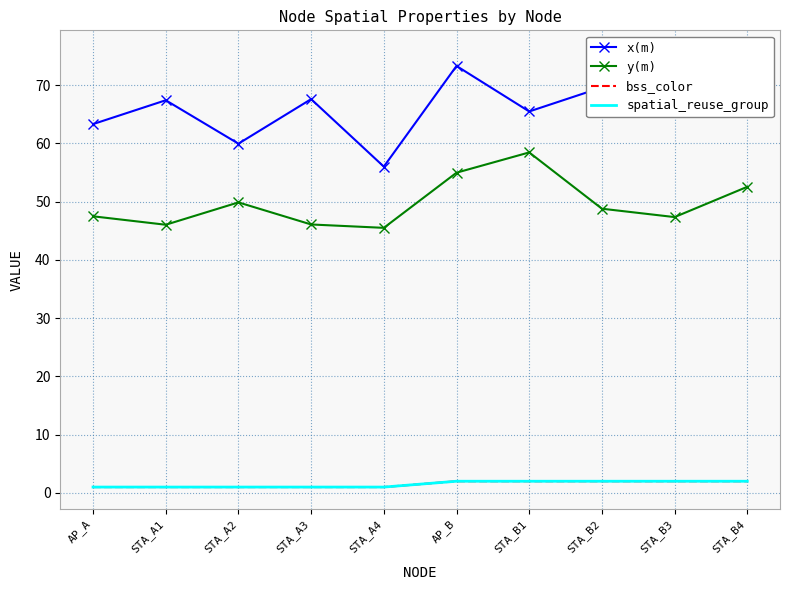

At STA_A4, list the series in order from largest to smallest.

x(m), y(m), bss_color, spatial_reuse_group